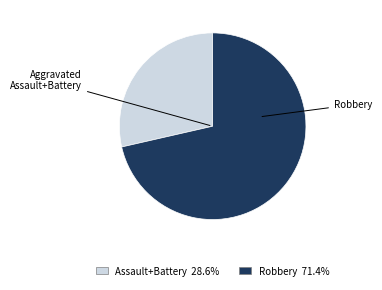

Is there any slice that represents more than half of the pie?

Yes